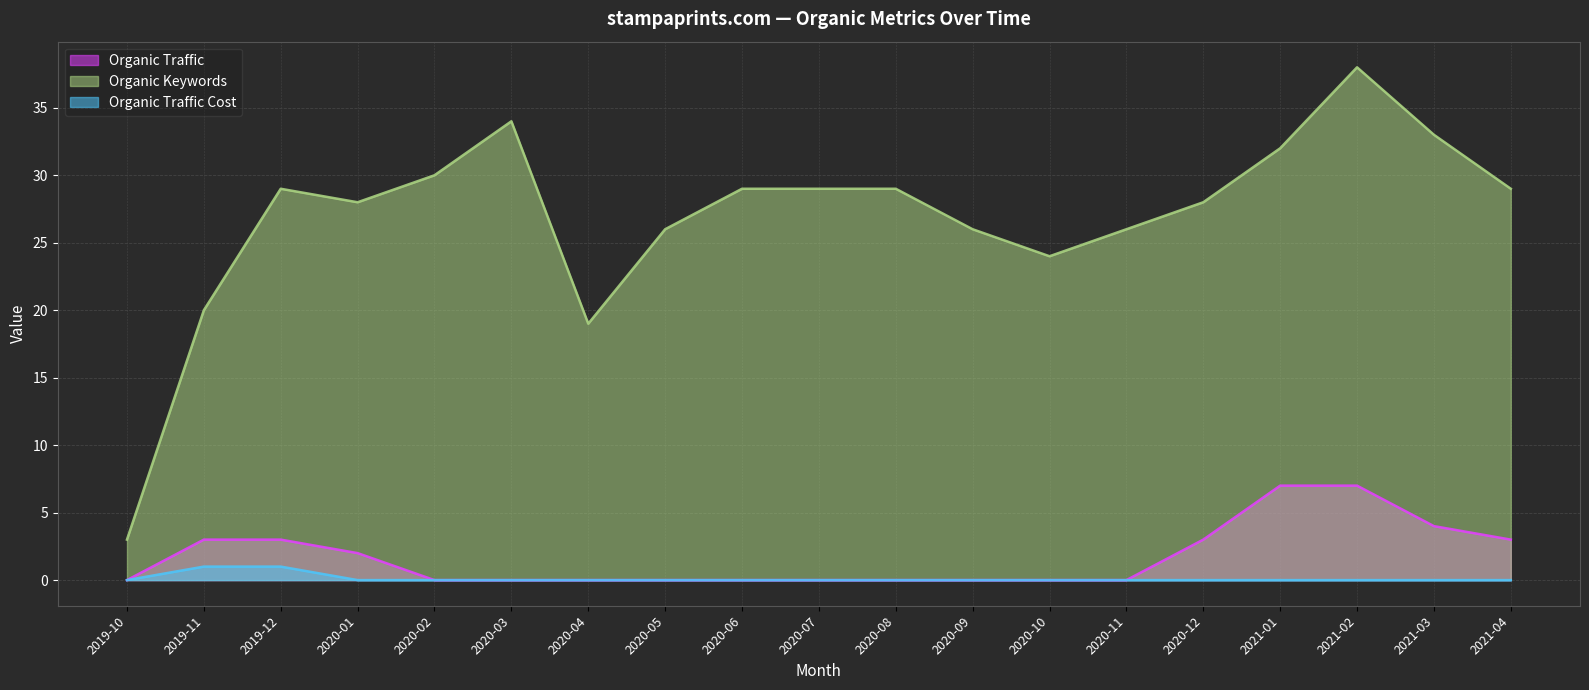

How many distinct data groups are displayed?

3